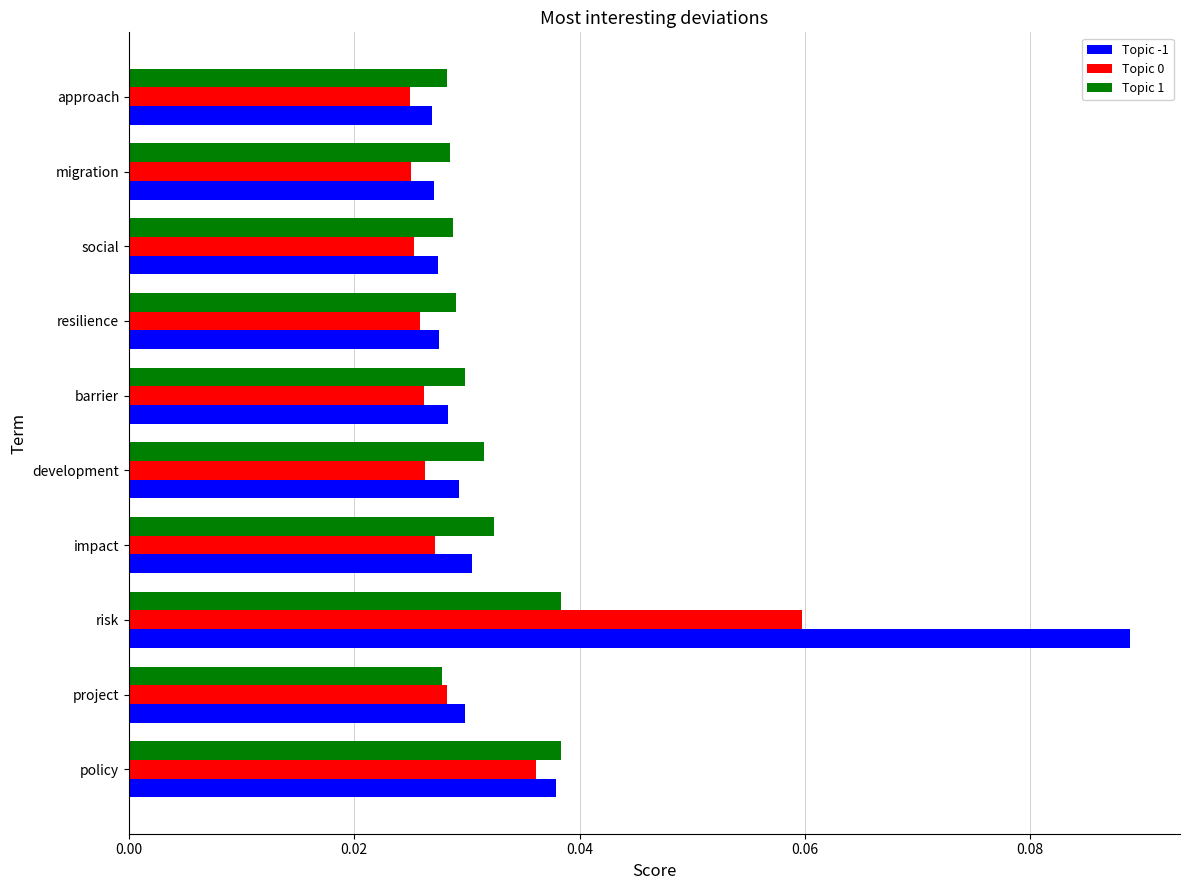

Which series has the largest total across all categories?

Topic -1